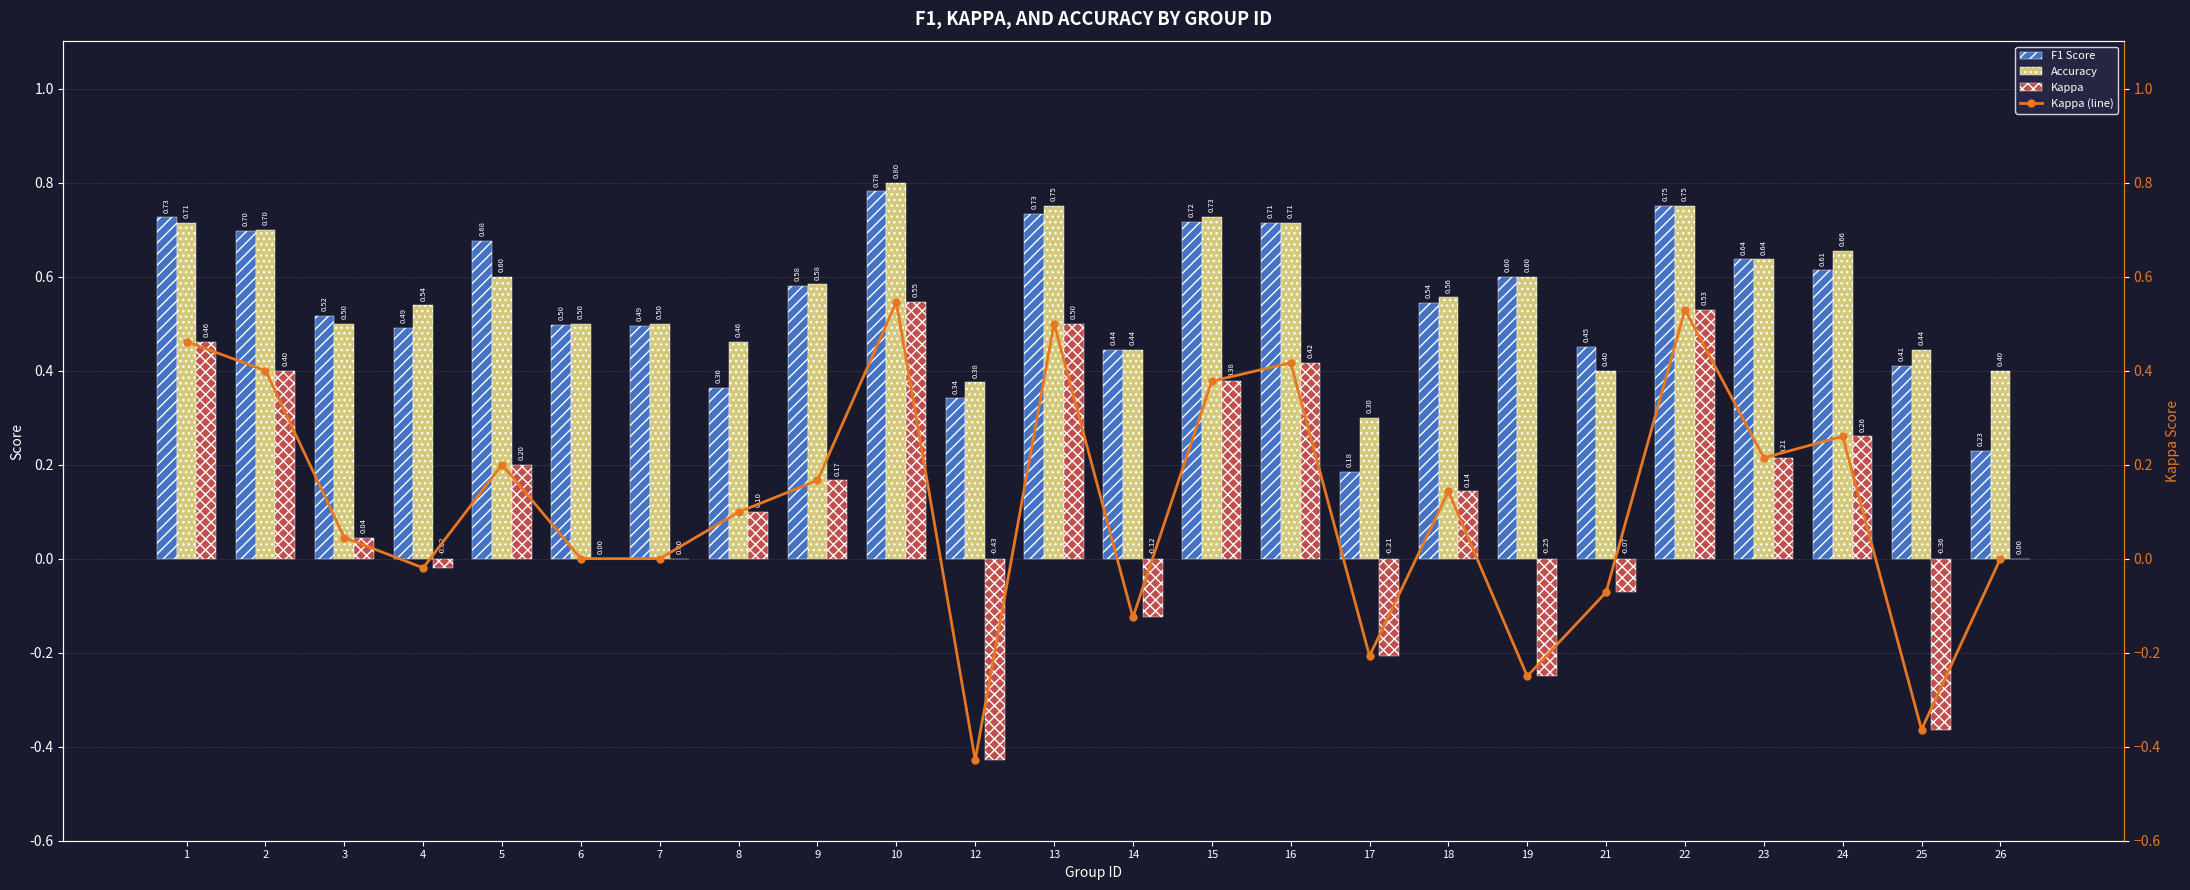

What is the difference between the Accuracy values at 17 and 4?

0.2